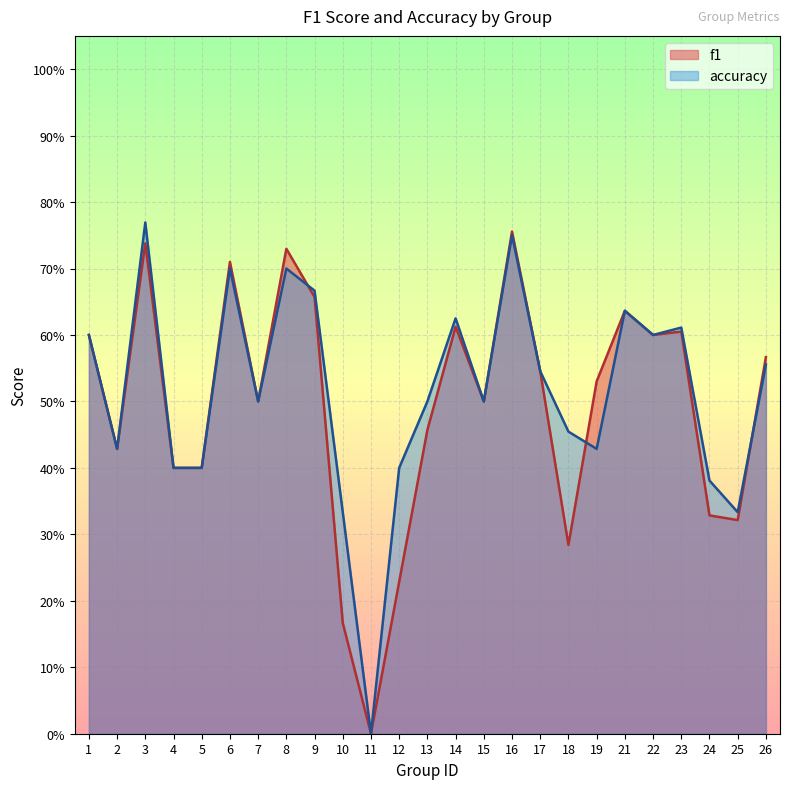

Reading right to left, extract all data points from this chart.

f1: 0.6	0.3	0.3	0.6	0.6	0.6	0.5	0.3	0.5	0.8	0.5	0.6	0.5	0.2	0.0	0.2	0.7	0.7	0.5	0.7	0.4	0.4	0.7	0.4	0.6
accuracy: 0.6	0.3	0.4	0.6	0.6	0.6	0.4	0.5	0.5	0.8	0.5	0.6	0.5	0.4	0.0	0.3	0.7	0.7	0.5	0.7	0.4	0.4	0.8	0.4	0.6